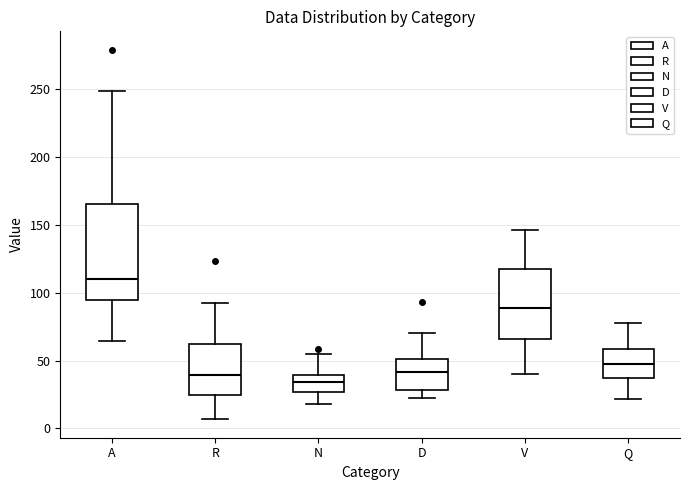

Reading left to right, read every box against the y-axis: the position of its median line, the range the box covers, and the ends of its whiskers. The values are not printed on the chart, so give them approximately, as read against the axis.

A: median 110, box 95 to 165, whiskers 65 to 250
R: median 40, box 25 to 60, whiskers 5 to 90
N: median 35, box 25 to 40, whiskers 20 to 55
D: median 40, box 30 to 50, whiskers 20 to 70
V: median 90, box 65 to 115, whiskers 40 to 145
Q: median 50, box 35 to 60, whiskers 20 to 80